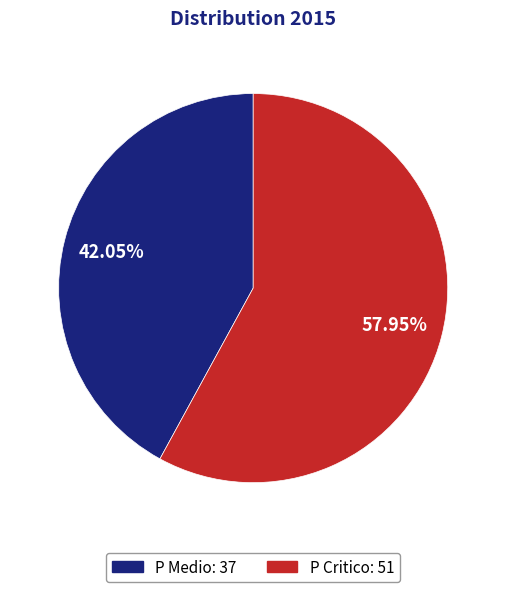

To the nearest percent, what is the average slice percentage?

50%